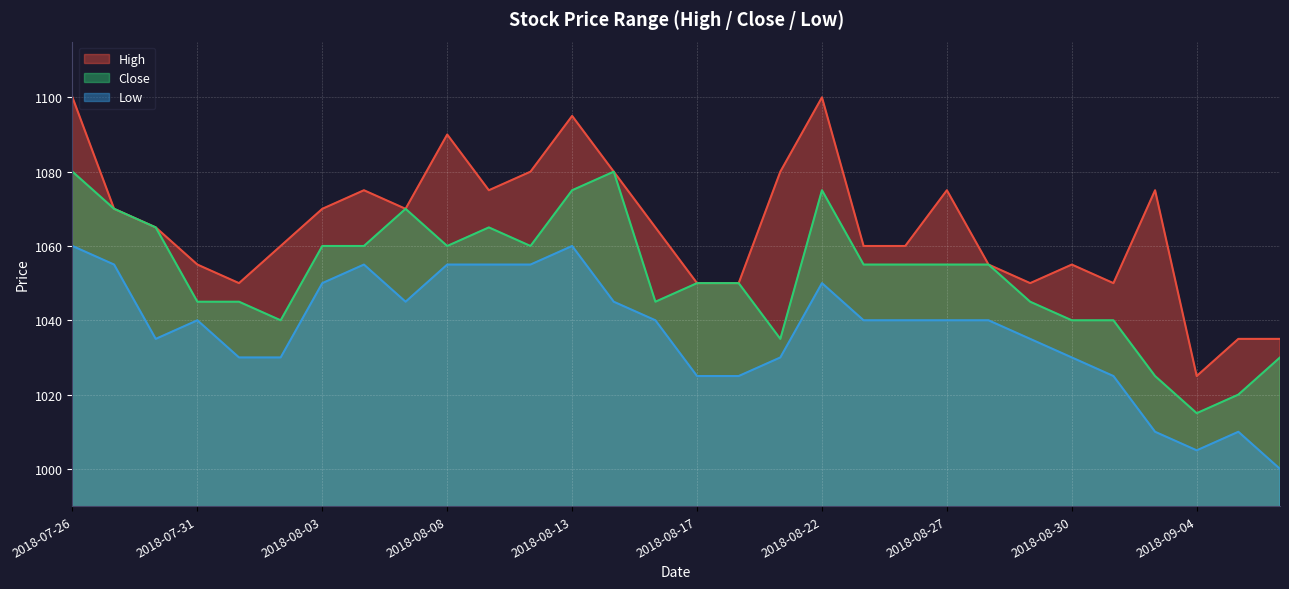

True or false: High has a value of 1449 at 2018-08-28.

False